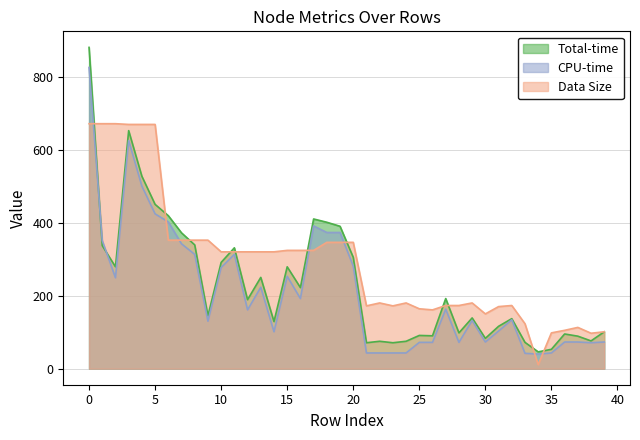

What is the value of the CPU-time point at the 14th from the left?

223